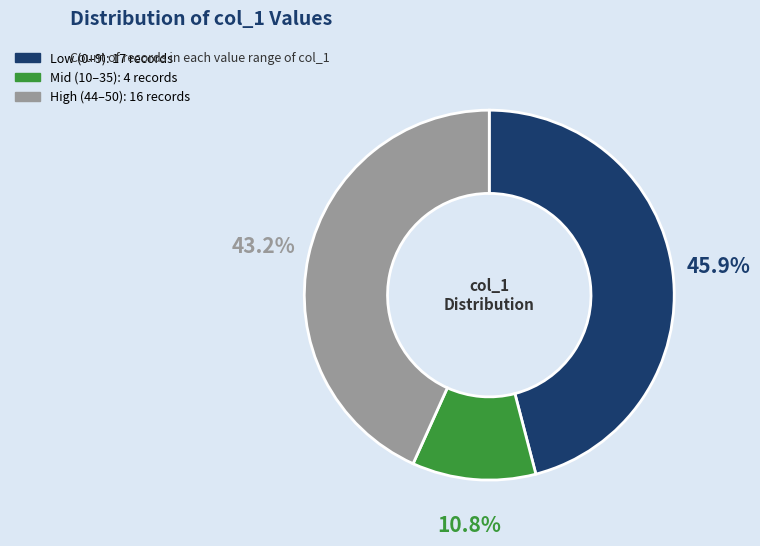

Is there any slice that represents more than half of the pie?

No